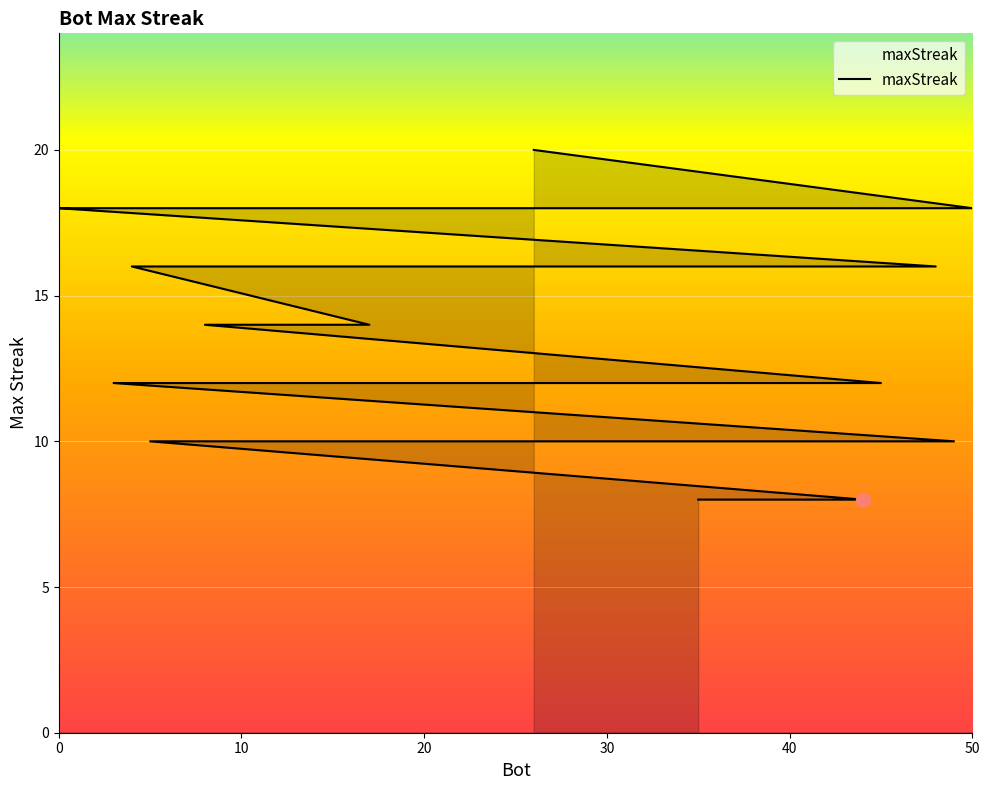

How many lines are shown in the chart?

1